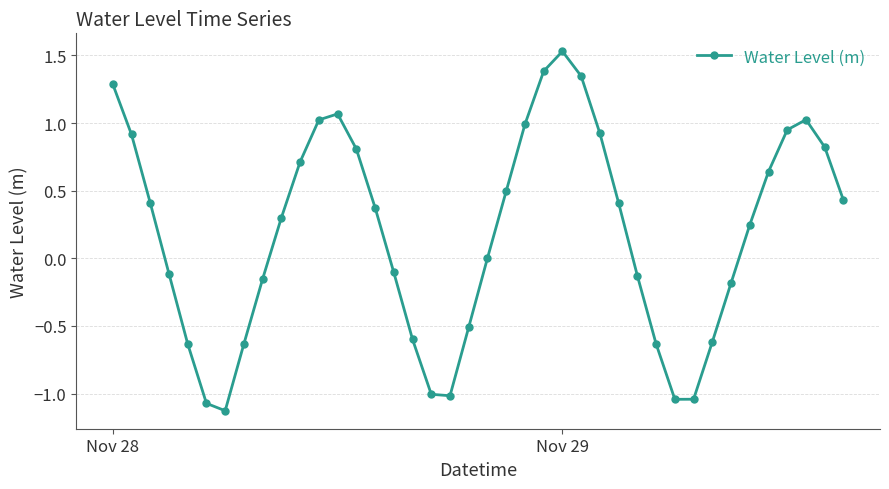

True or false: the data has more than 0 interior local peaks.

True